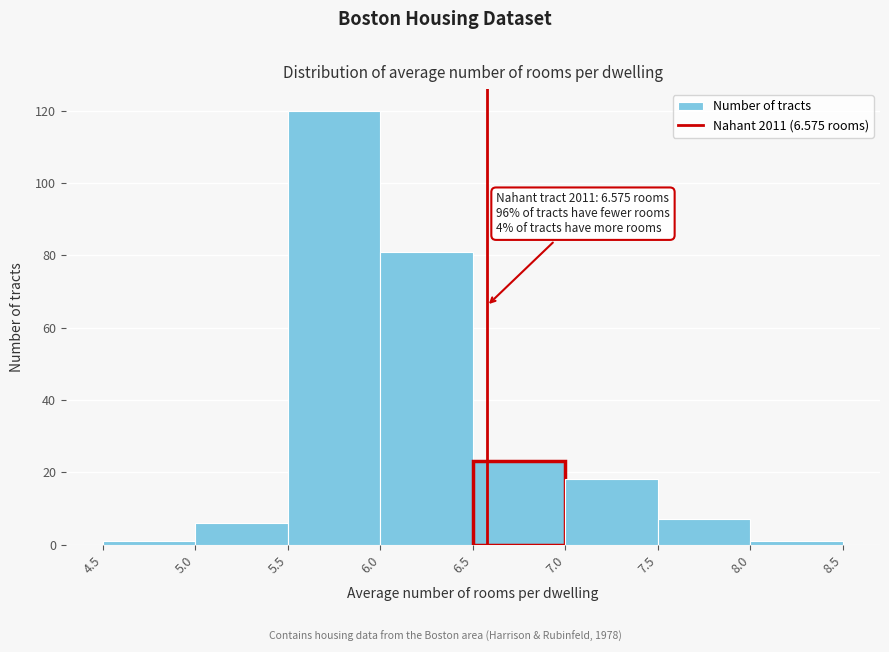

Which range on the x-axis has the tallest bar?

5.5 to 6.0